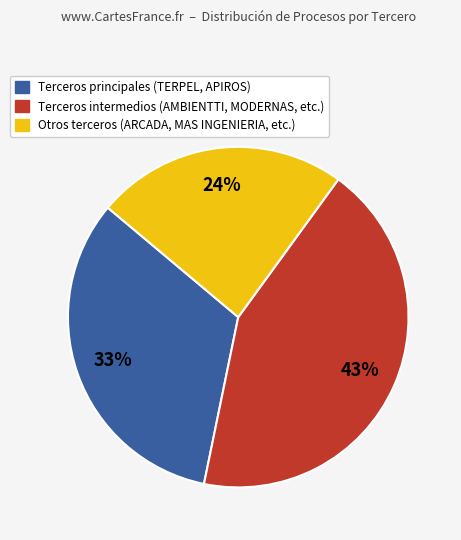

Is there a majority slice in this chart?

No